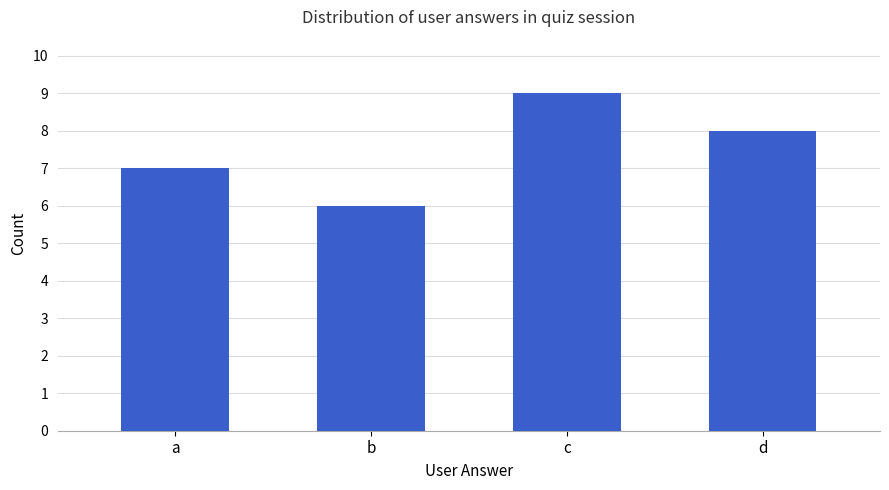

What is the value of the 4th bar from the left?

8